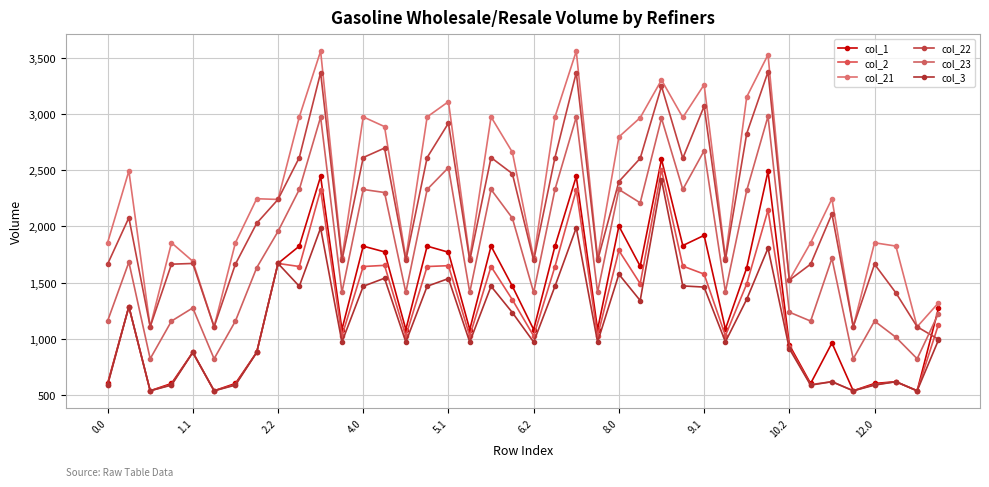

True or false: col_1 and col_22 intersect in this chart.

True